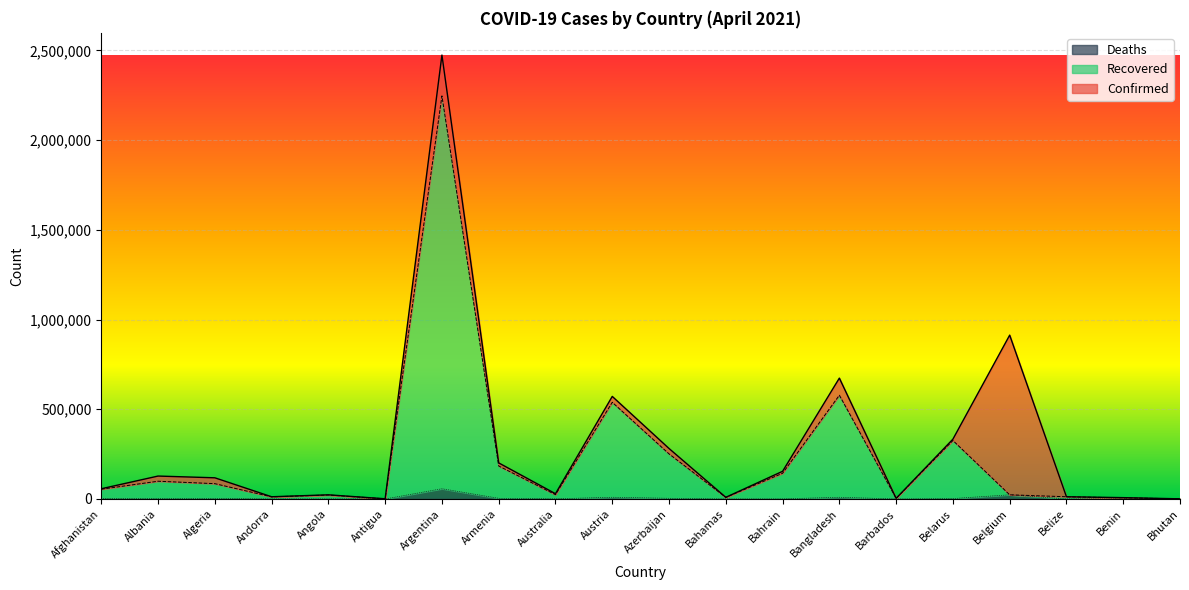

In Recovered, how many points are higher than both neighbors (excluding endpoints)?

6